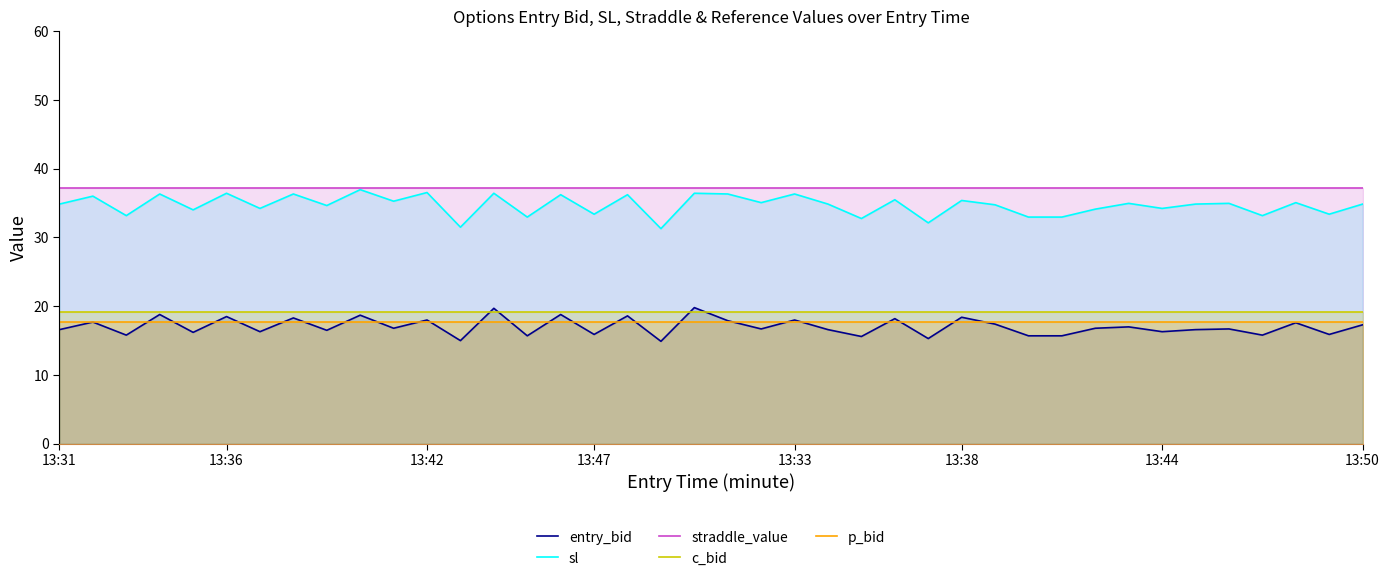

What is the value of the c_bid point at the 5th from the left?

19.2